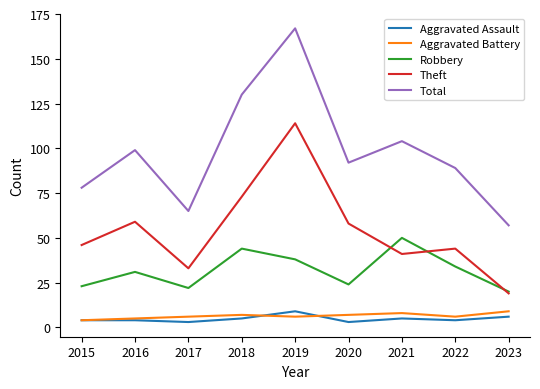

What is the difference between the Robbery values at 2020 and 2019?

14